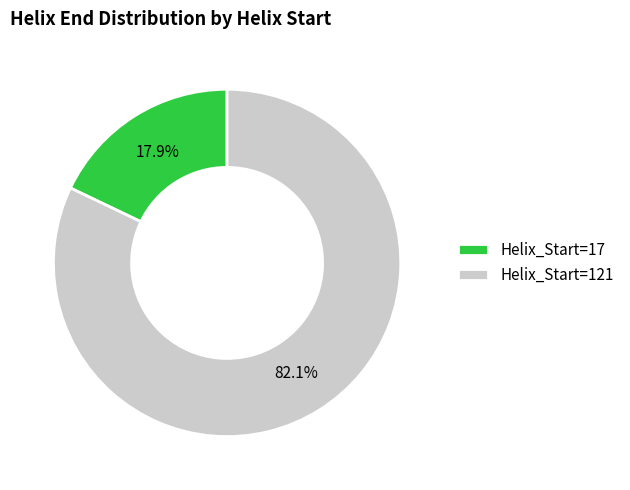

Which has a higher value, Helix_Start=121 or Helix_Start=17?

Helix_Start=121